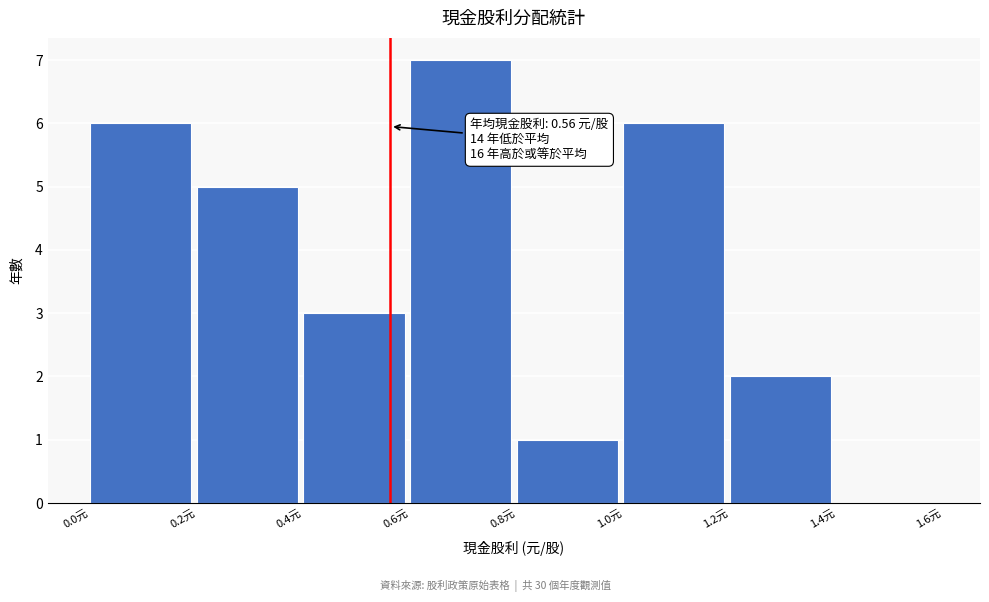

Which range on the x-axis has the tallest bar?

0.6 to 0.8